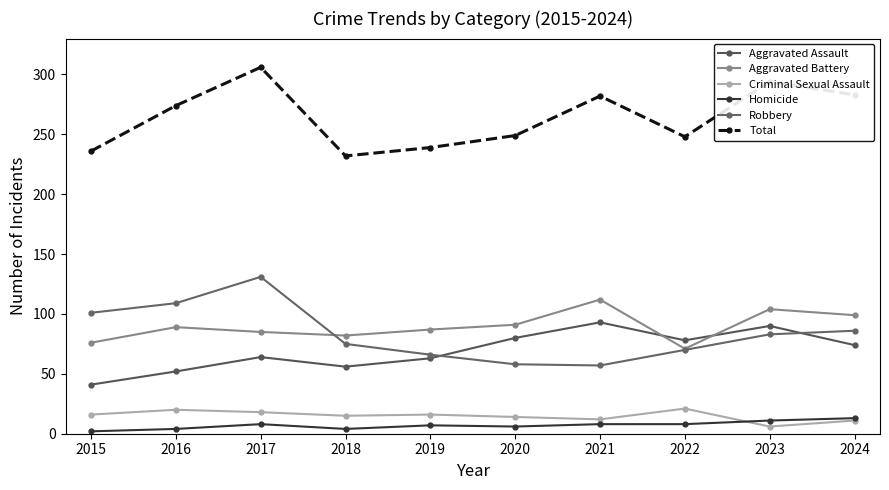

How many data points in Aggravated Assault are less than 74?

5